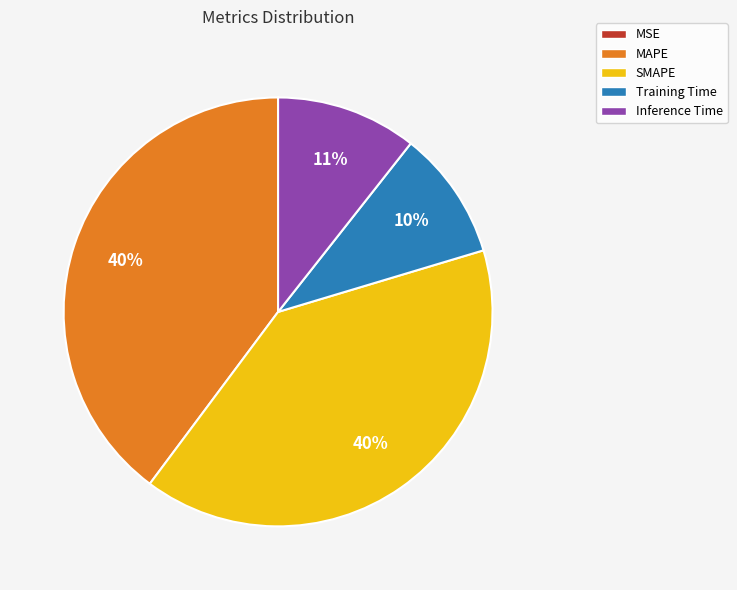

Between MAPE and Inference Time, which is larger?

MAPE